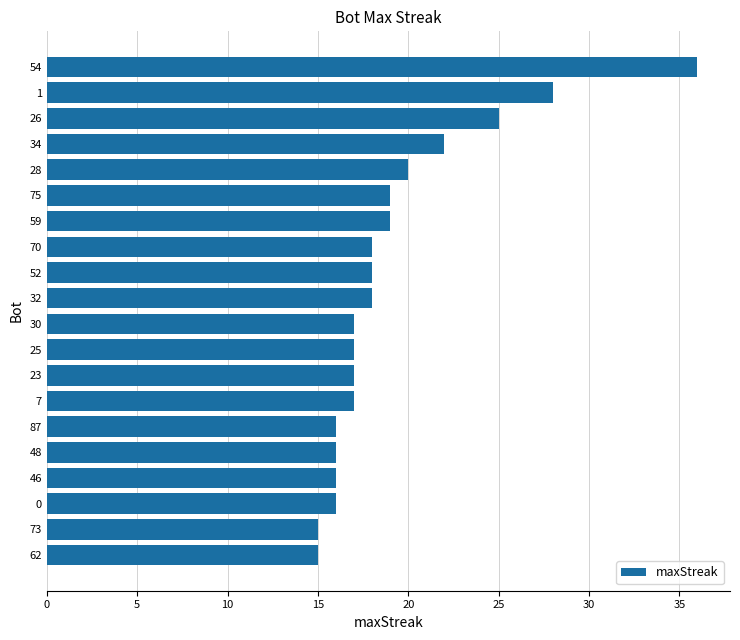

True or false: the data shows 16 at 87.

True